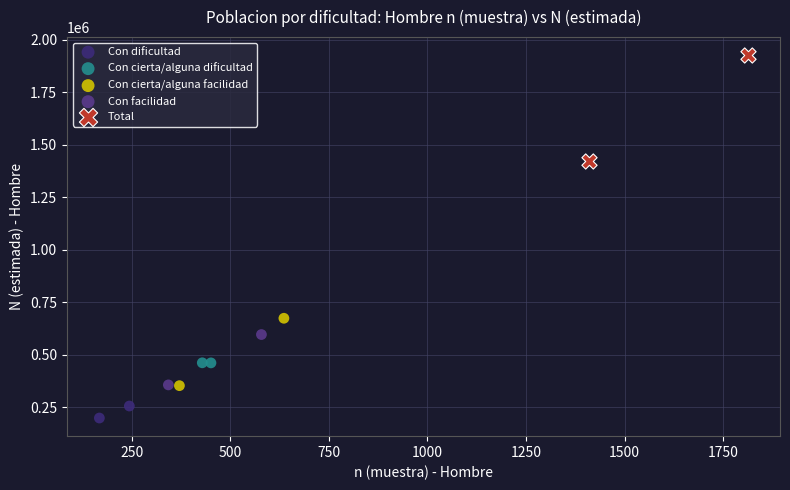

What are all the series names shown in the legend?

Con dificultad, Con cierta/alguna dificultad, Con cierta/alguna facilidad, Con facilidad, Total